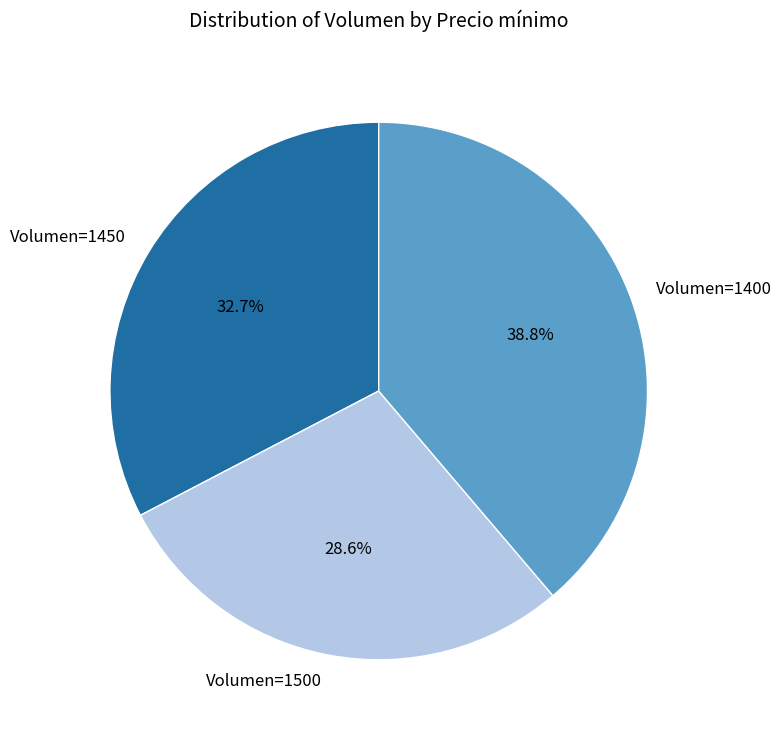

Is there a majority slice in this chart?

No